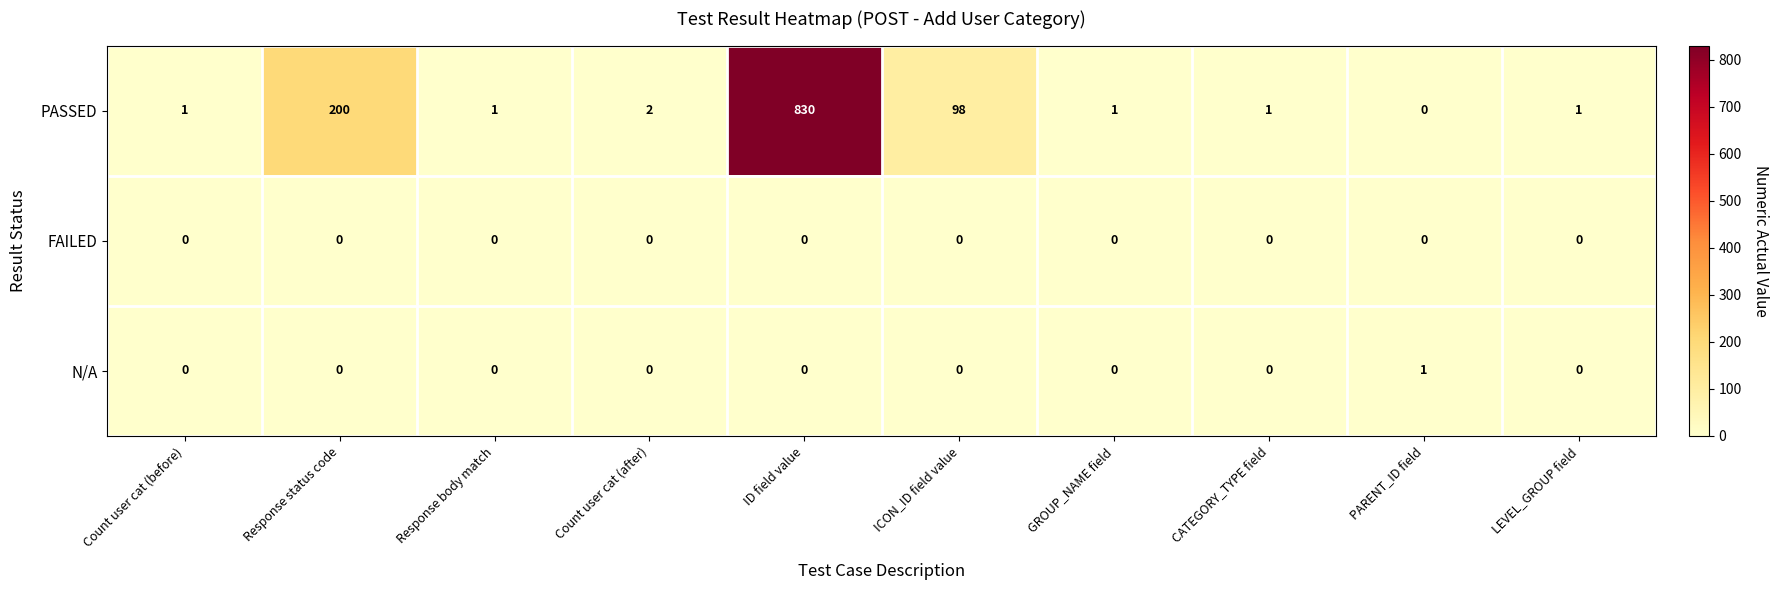

Reading left to right, what are all the values shown in this chart?

PASSED: Count user cat (before)=1	Response status code=200	Response body match=1	Count user cat (after)=2	ID field value=830	ICON_ID field value=98	GROUP_NAME field=1	CATEGORY_TYPE field=1	PARENT_ID field=0	LEVEL_GROUP field=1
FAILED: Count user cat (before)=0	Response status code=0	Response body match=0	Count user cat (after)=0	ID field value=0	ICON_ID field value=0	GROUP_NAME field=0	CATEGORY_TYPE field=0	PARENT_ID field=0	LEVEL_GROUP field=0
N/A: Count user cat (before)=0	Response status code=0	Response body match=0	Count user cat (after)=0	ID field value=0	ICON_ID field value=0	GROUP_NAME field=0	CATEGORY_TYPE field=0	PARENT_ID field=1	LEVEL_GROUP field=0